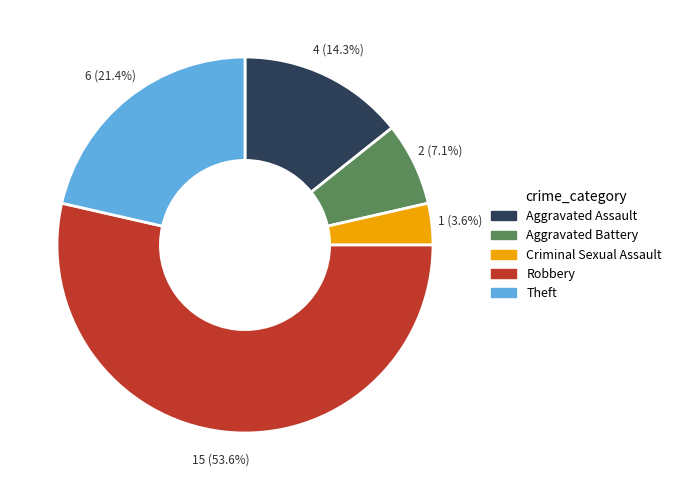

What portion of the pie excludes Criminal Sexual Assault?

96.4%